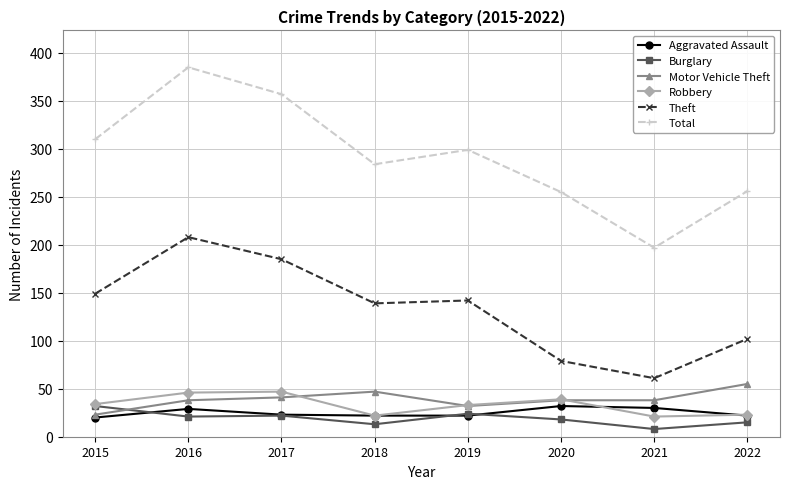

What is the difference between the maximum and minimum values in the Theft series?

147